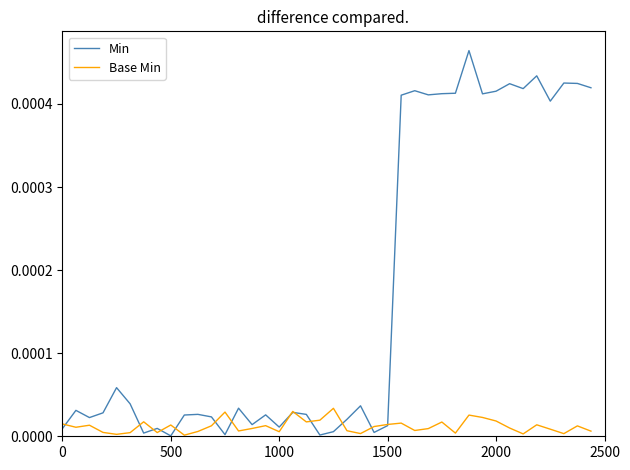

True or false: Base Min has more than 0 points higher than both neighbors.

True